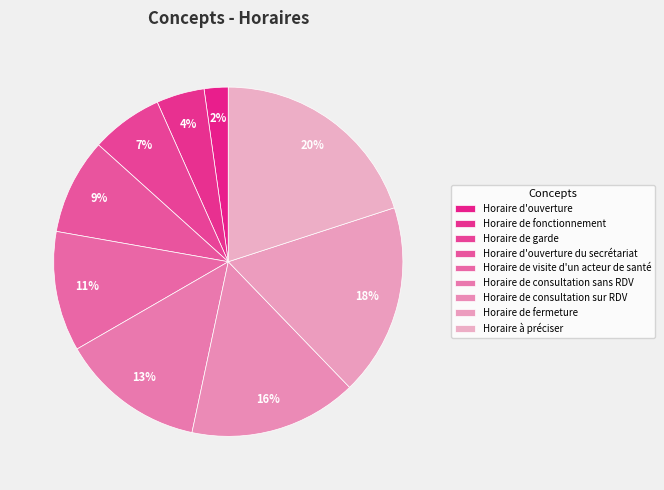

How many slices are in this pie chart?

9